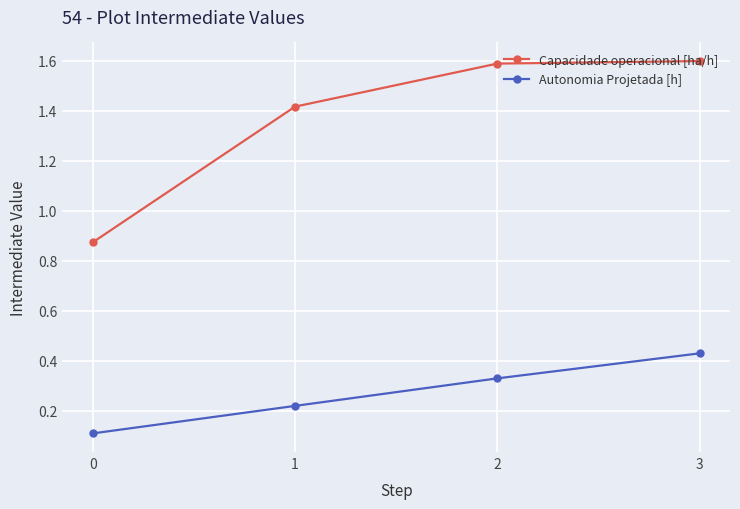

At 3, list the series in order from smallest to largest.

Autonomia Projetada [h], Capacidade operacional [ha/h]